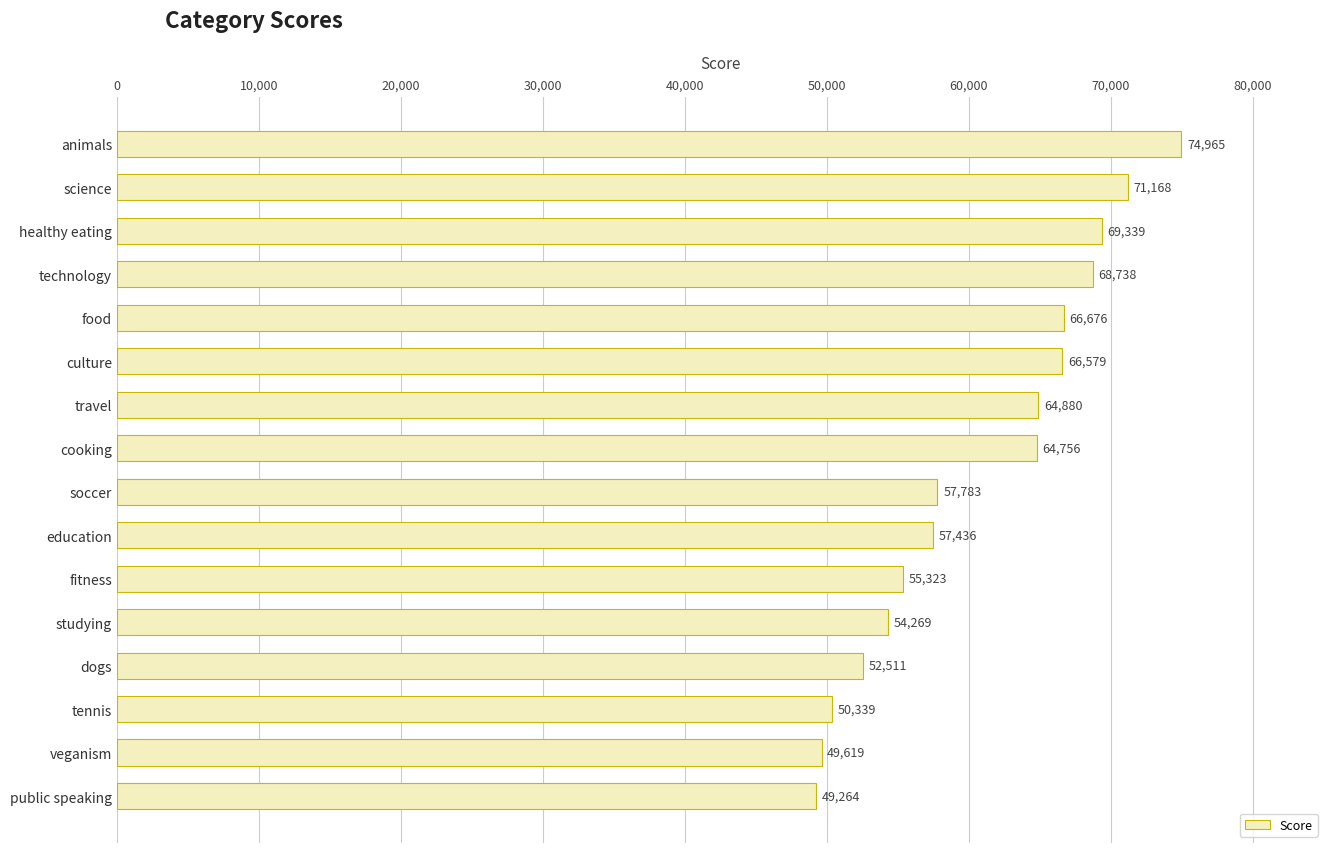

Does the chart contain any negative values?

No